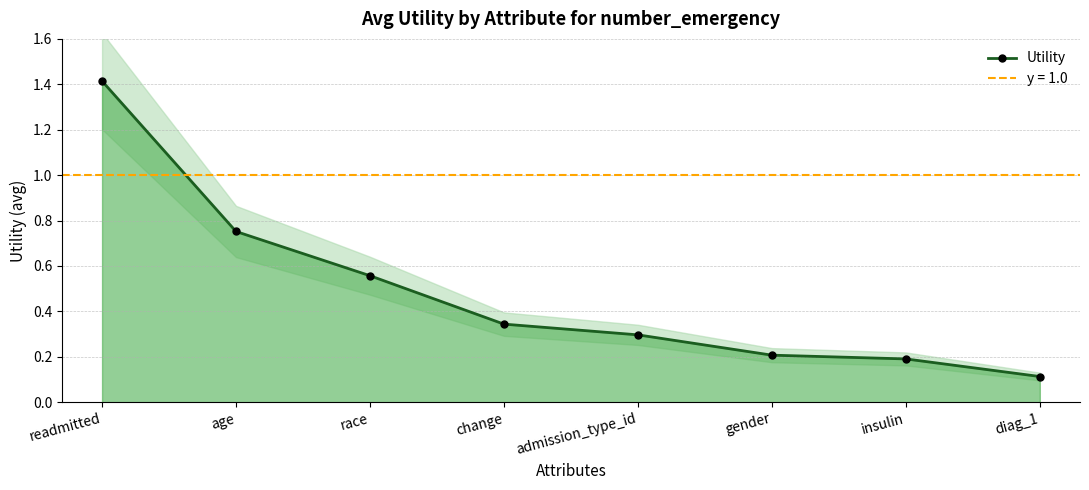

Where is the data nearest to the value 0?

diag_1